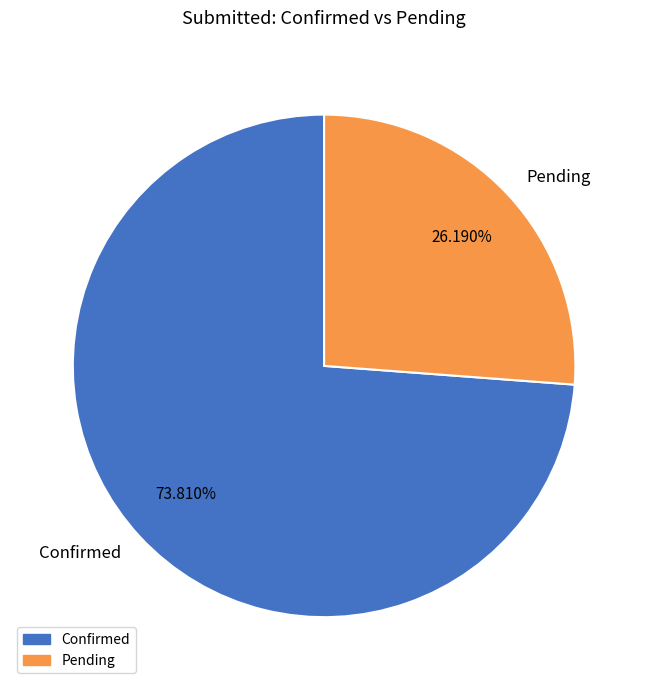

Do Confirmed and Pending together represent more than half of the pie?

Yes